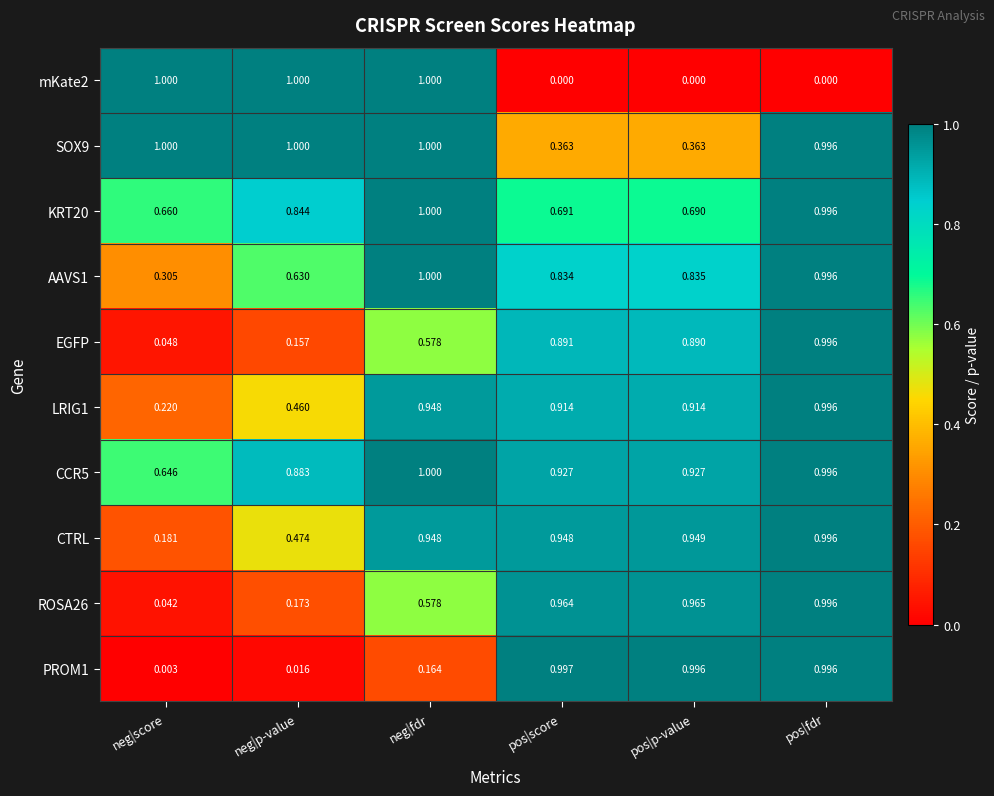

At which category is the sum across all series the highest?

pos|fdr